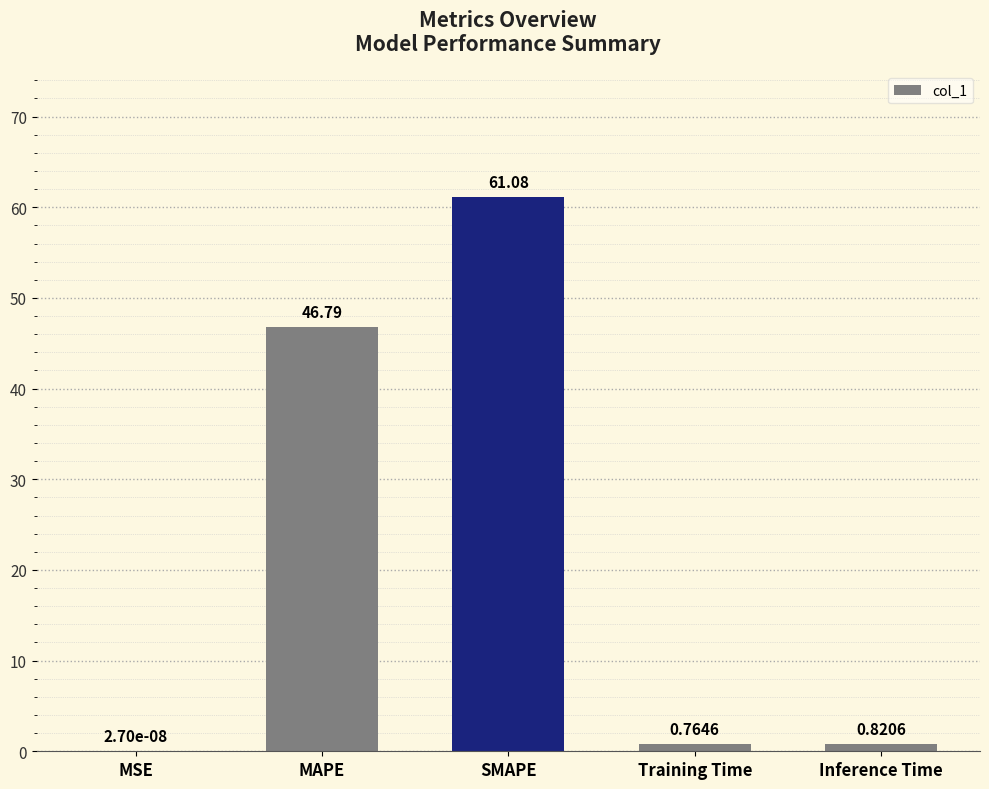

What is the sum of all values?

109.5